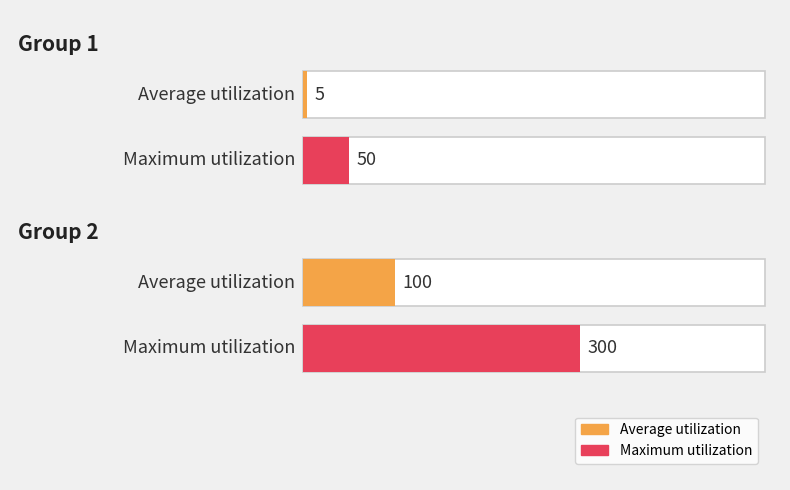

What is the change in value from 500 to 3?

-497